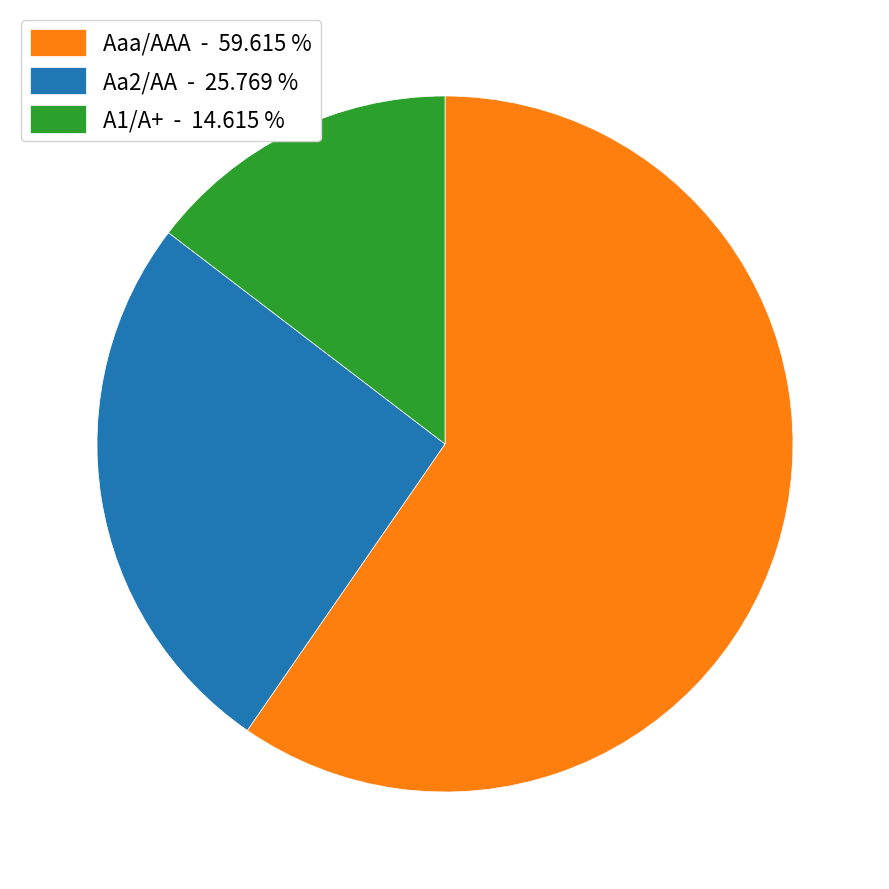

Which has a higher value, Aa2/AA - 25.769 % or A1/A+ - 14.615 %?

Aa2/AA - 25.769 %